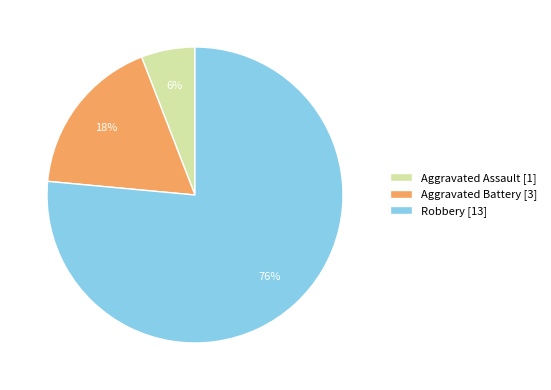

True or false: Aggravated Assault accounts for 1% of the total.

False